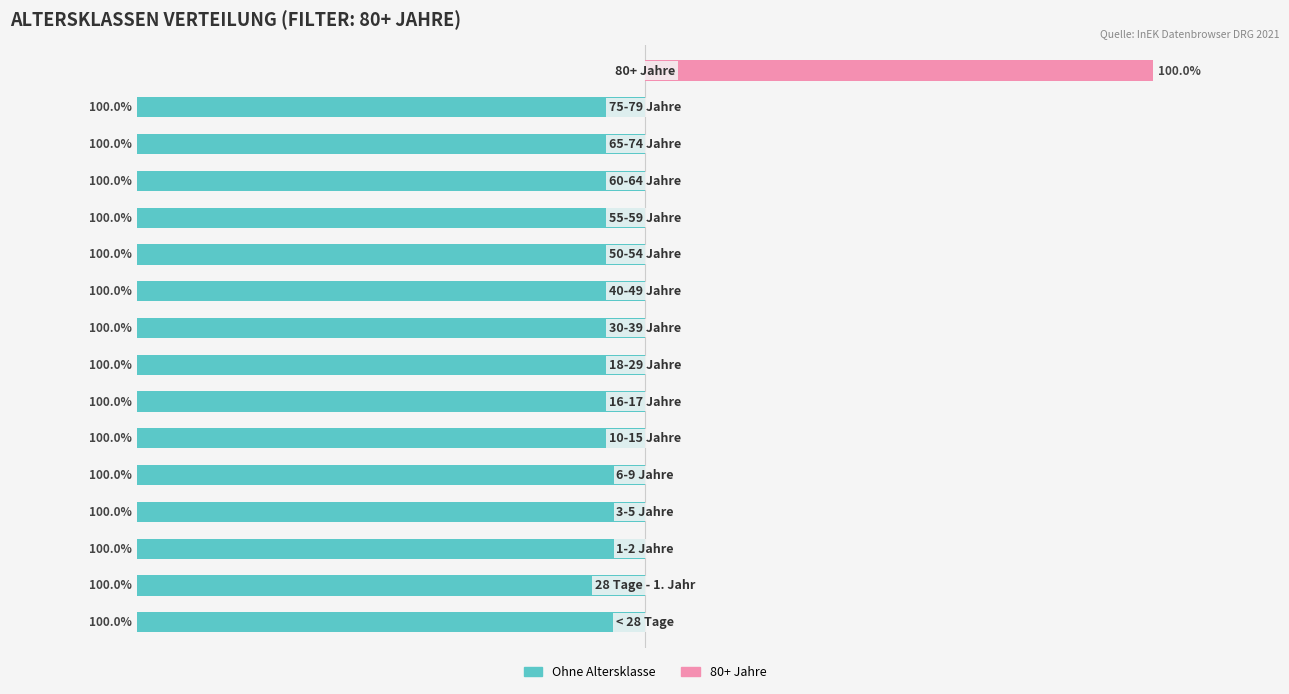

What is the highest value of the Ohne Anteil series?

1